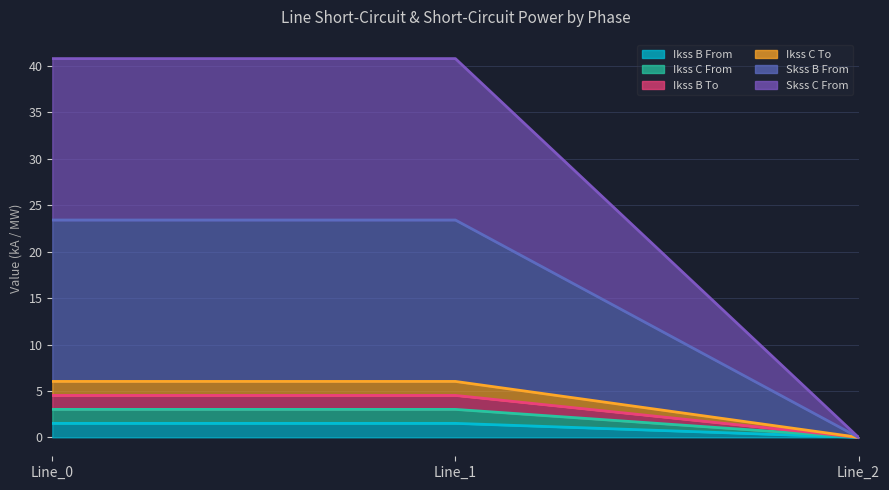

At which category is the sum across all series the highest?

Line_1